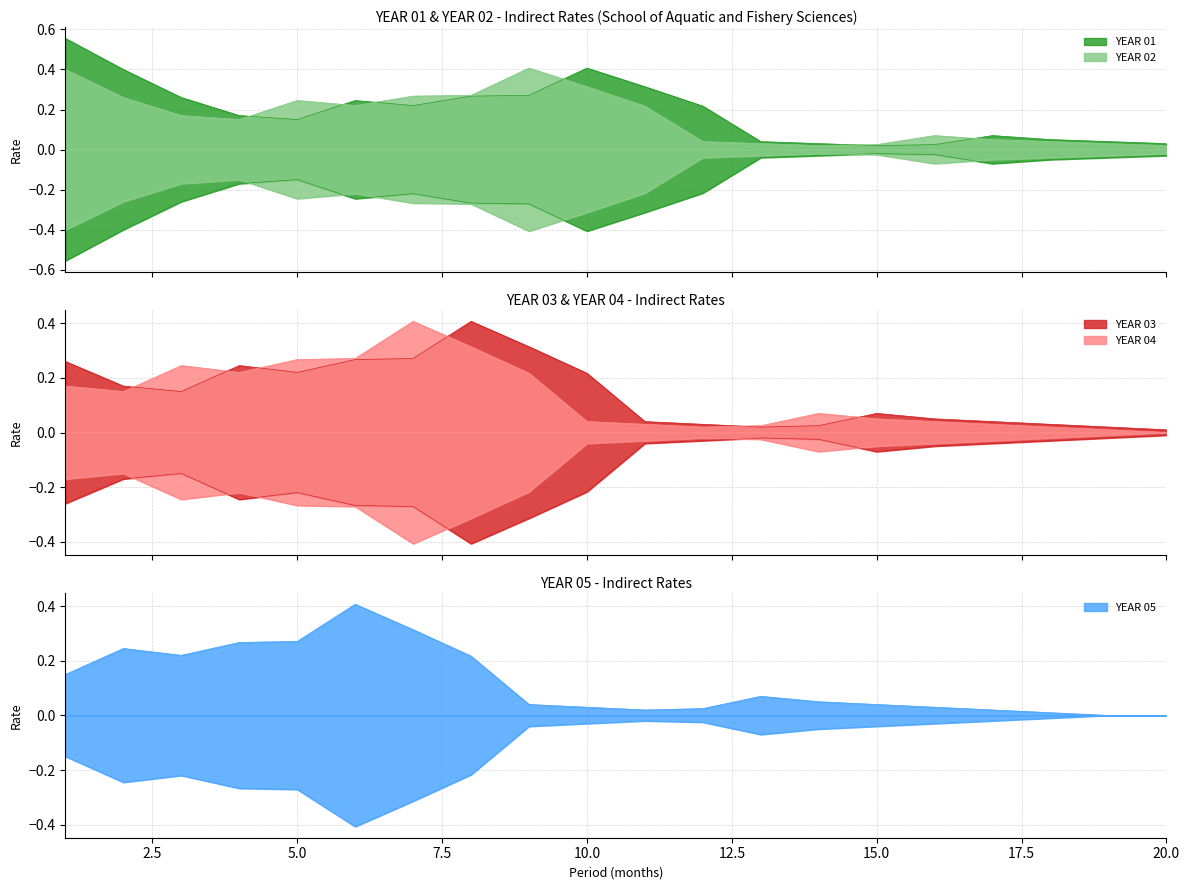

Is it true that YEAR 01 equals 0.0 at 14?

True